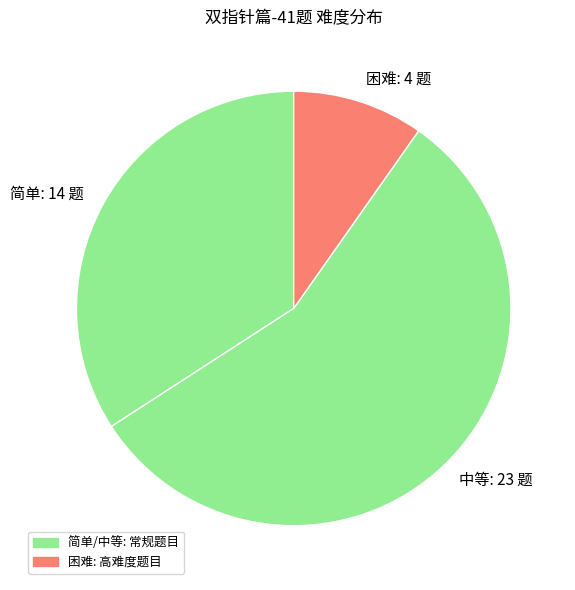

Does 简单 account for over 50% of the chart?

No